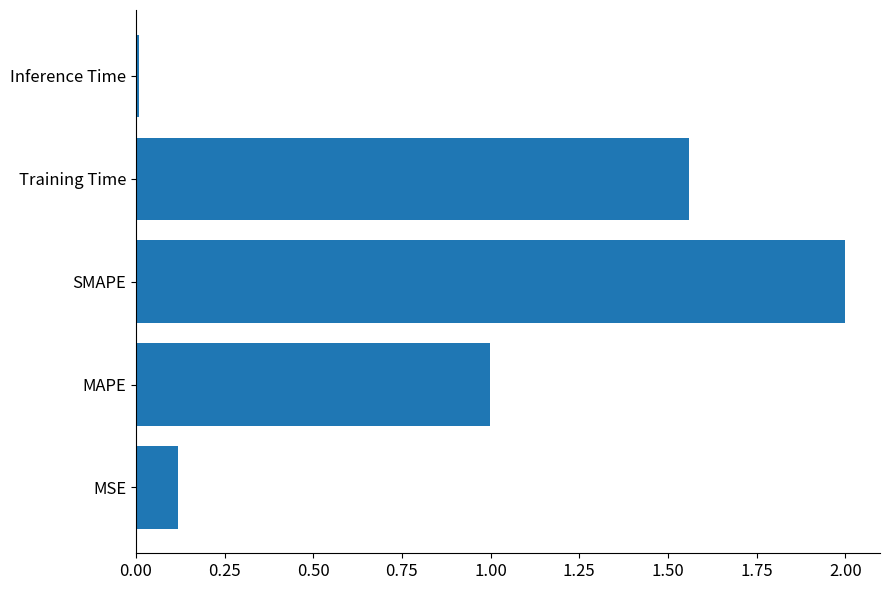

Which has a higher value, SMAPE or Inference Time?

SMAPE